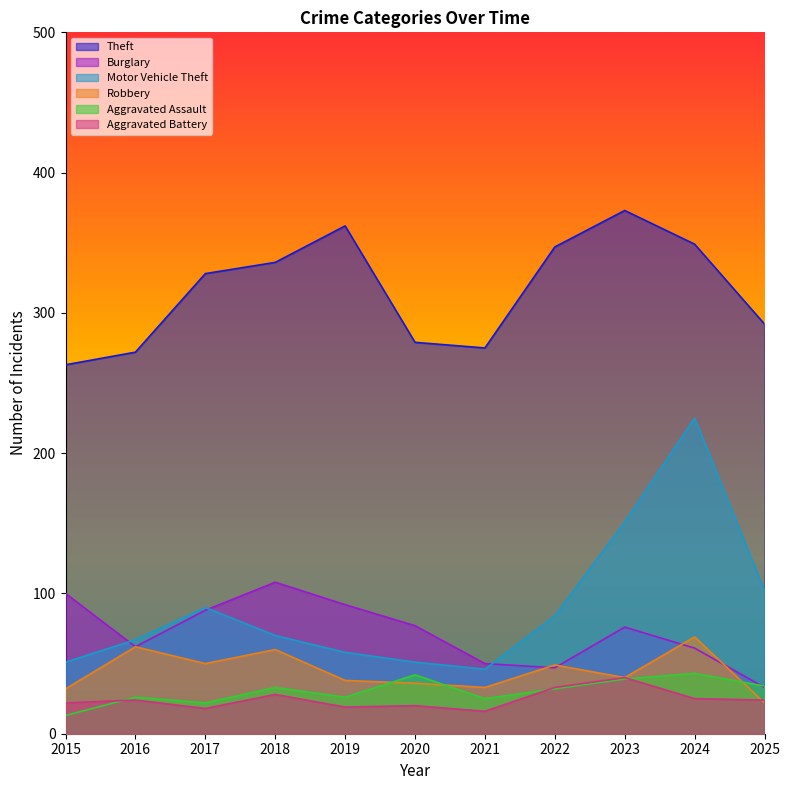

Reading left to right, list all the values displayed in this chart.

Theft: 2015=263	2016=272	2017=328	2018=336	2019=362	2020=279	2021=275	2022=347	2023=373	2024=349	2025=292
Burglary: 2015=100	2016=62	2017=88	2018=108	2019=92	2020=77	2021=50	2022=47	2023=76	2024=61	2025=33
Motor Vehicle Theft: 2015=51	2016=67	2017=90	2018=70	2019=58	2020=51	2021=46	2022=84	2023=151	2024=225	2025=102
Robbery: 2015=32	2016=62	2017=50	2018=60	2019=38	2020=36	2021=33	2022=49	2023=40	2024=69	2025=22
Aggravated Assault: 2015=13	2016=26	2017=22	2018=33	2019=26	2020=42	2021=25	2022=32	2023=39	2024=43	2025=34
Aggravated Battery: 2015=22	2016=24	2017=18	2018=28	2019=19	2020=20	2021=16	2022=33	2023=40	2024=25	2025=24